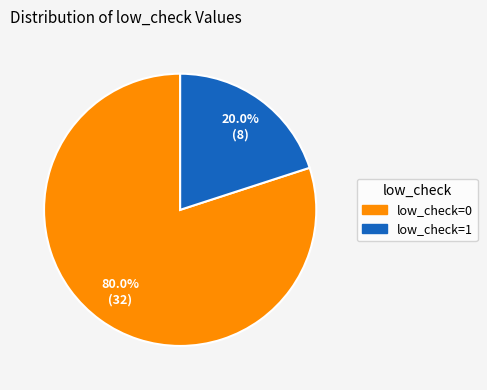

The low_check=0 slice represents 73% of the pie. True or false?

False